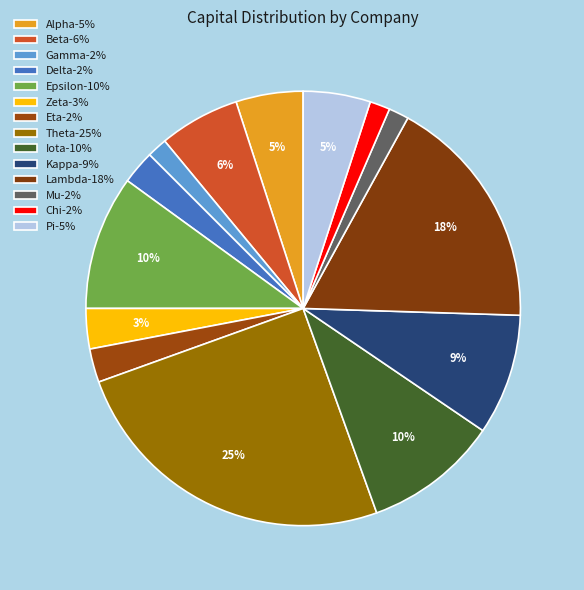

Count the number of slices in the pie.

14